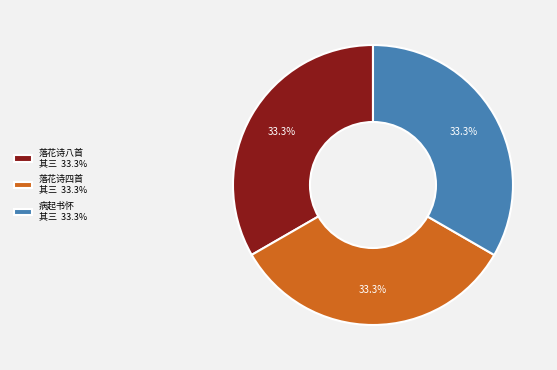

Does 病起书怀 其三 33.3% represent more than half of the total?

No